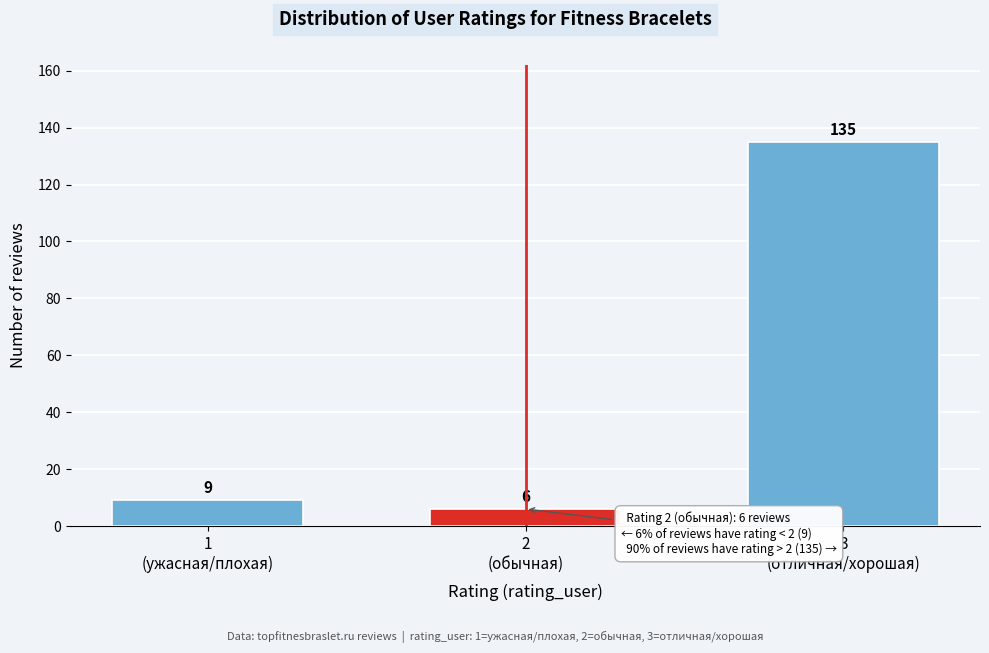

Reading left to right, transcribe all the data shown in this chart.

9	6	135